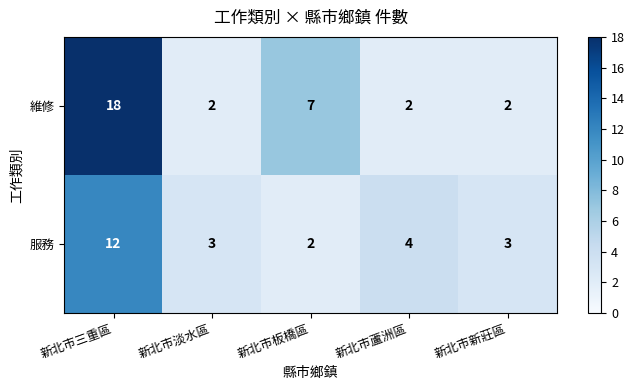

Which series has the largest total across all categories?

維修